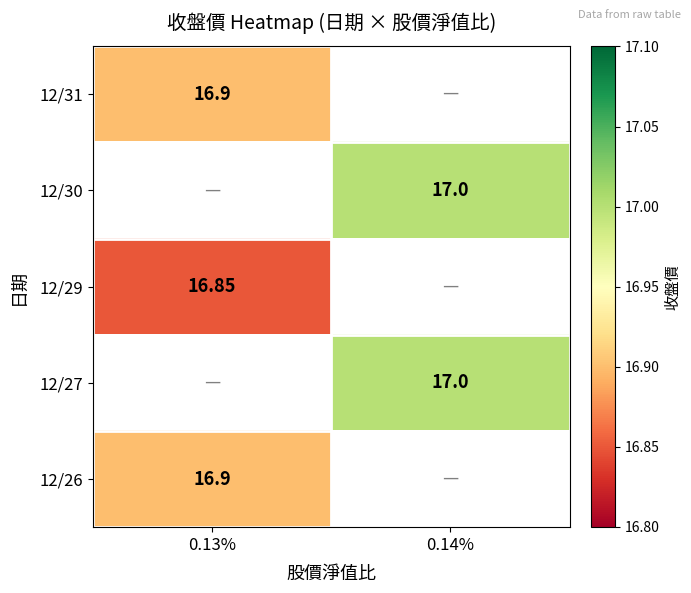

True or false: 12/31 has a value of 6.2 at 0.13%.

False